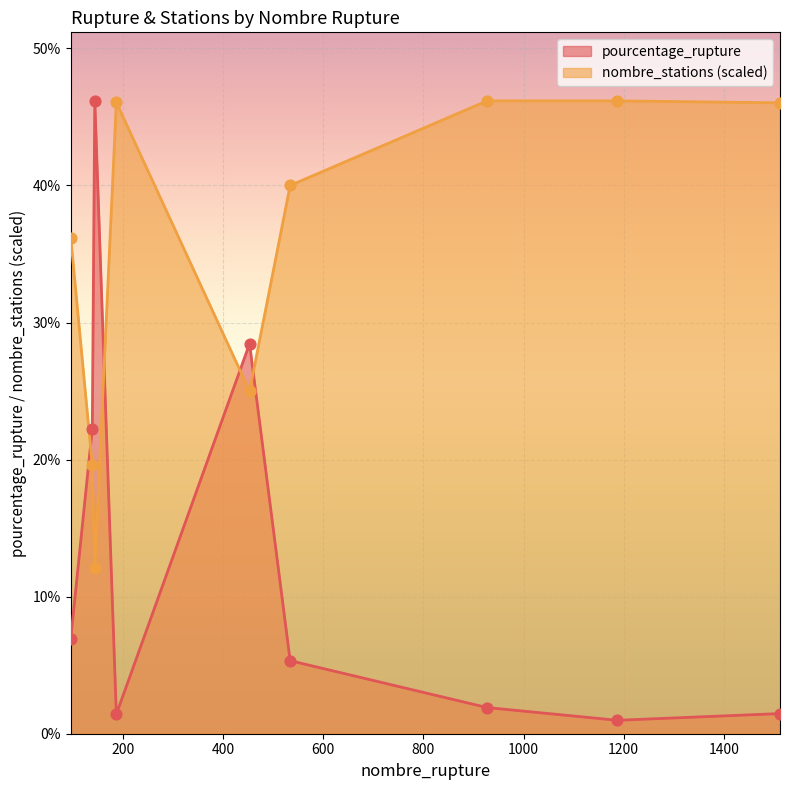

Which series has the largest total across all categories?

nombre_stations (scaled)